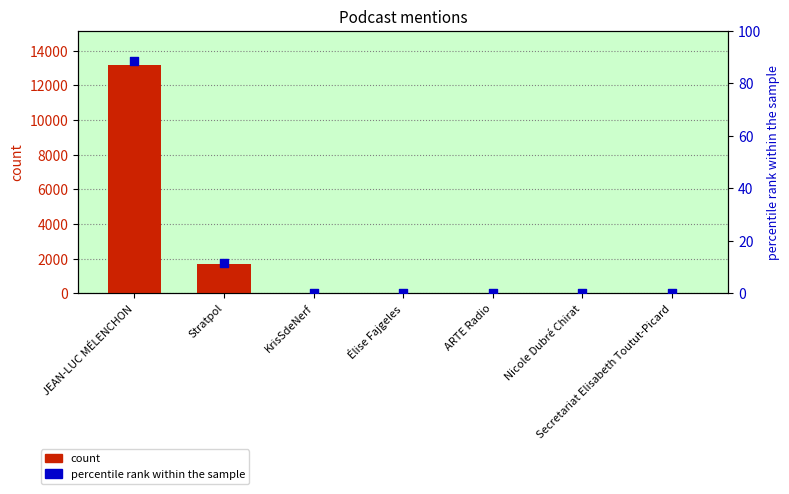

Is the value of count at KrisSdeNerf greater than the value of percentile rank within the sample at Secretariat Elisabeth Toutut-Picard?

Yes